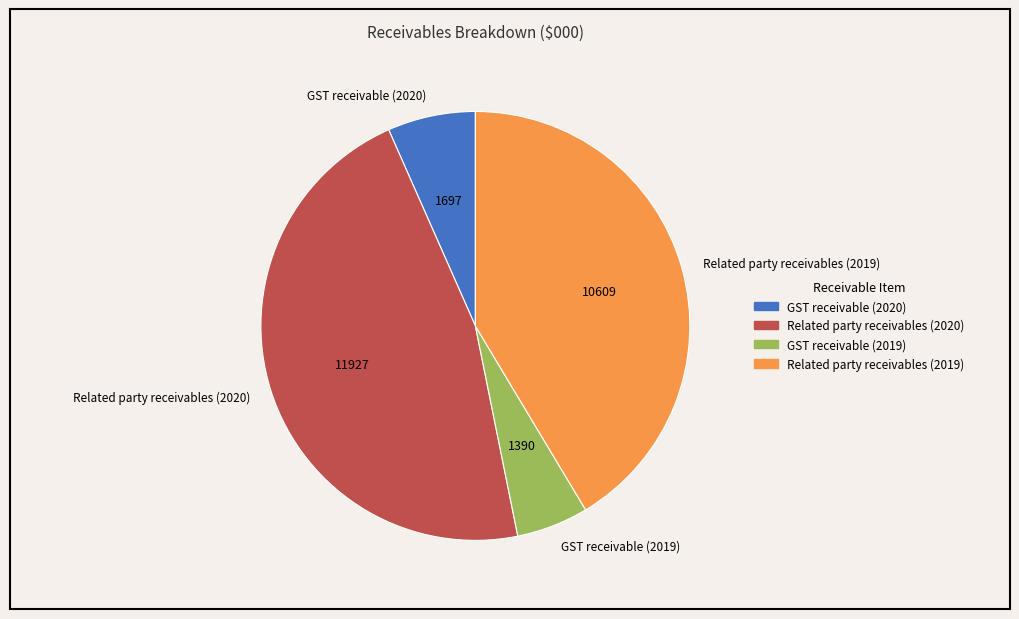

Is it true that GST receivable (2020) is 15% of the pie?

False